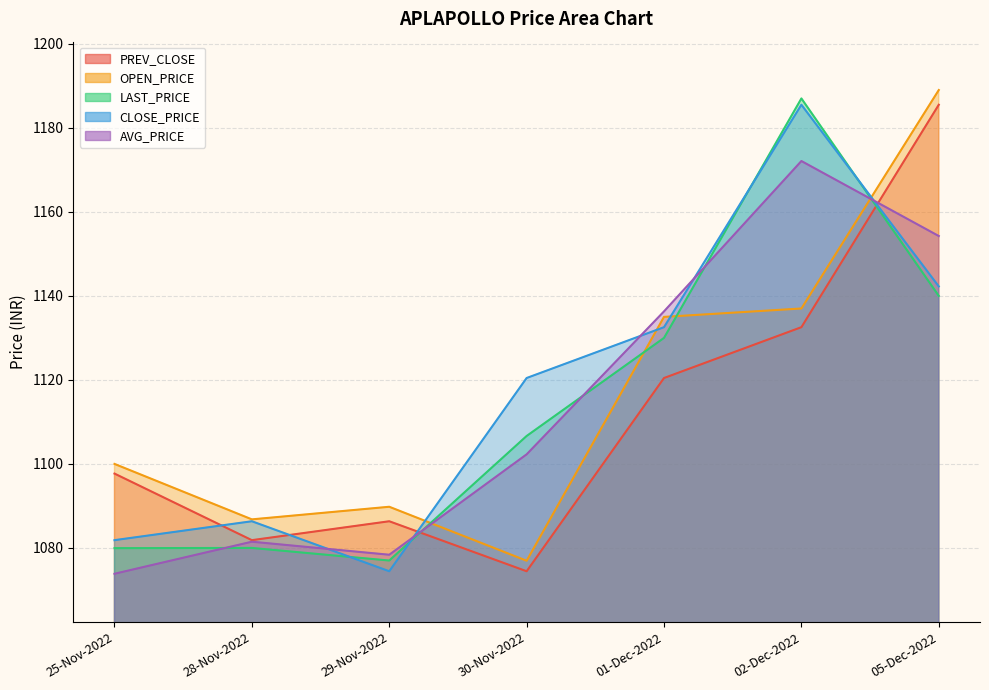

Reading left to right, extract all data points from this chart.

PREV_CLOSE: 25-Nov-2022=1097.7	28-Nov-2022=1081.8	29-Nov-2022=1086.3	30-Nov-2022=1074.5	01-Dec-2022=1120.5	02-Dec-2022=1132.5	05-Dec-2022=1185.5
OPEN_PRICE: 25-Nov-2022=1100.0	28-Nov-2022=1086.8	29-Nov-2022=1089.8	30-Nov-2022=1077.0	01-Dec-2022=1135.0	02-Dec-2022=1137.0	05-Dec-2022=1189.0
LAST_PRICE: 25-Nov-2022=1080.0	28-Nov-2022=1080.0	29-Nov-2022=1077.0	30-Nov-2022=1106.7	01-Dec-2022=1130.0	02-Dec-2022=1187.0	05-Dec-2022=1140.0
CLOSE_PRICE: 25-Nov-2022=1081.8	28-Nov-2022=1086.3	29-Nov-2022=1074.5	30-Nov-2022=1120.5	01-Dec-2022=1132.5	02-Dec-2022=1185.5	05-Dec-2022=1142.2
AVG_PRICE: 25-Nov-2022=1073.8	28-Nov-2022=1081.5	29-Nov-2022=1078.4	30-Nov-2022=1102.3	01-Dec-2022=1136.3	02-Dec-2022=1172.1	05-Dec-2022=1154.2